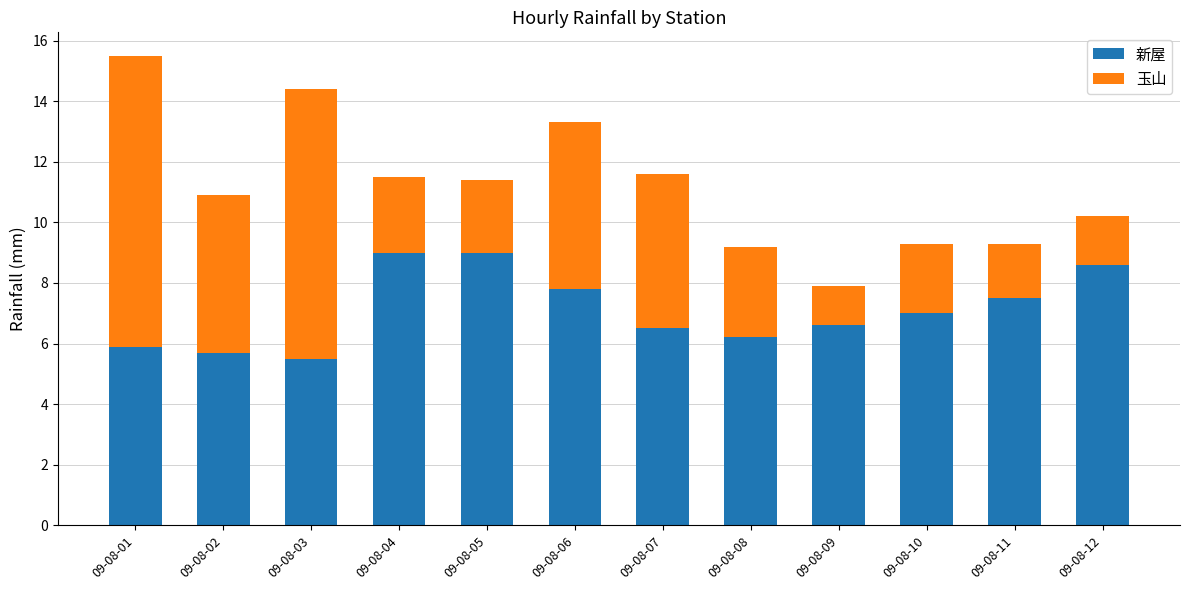

At which category is the sum across all series the highest?

09-08-01